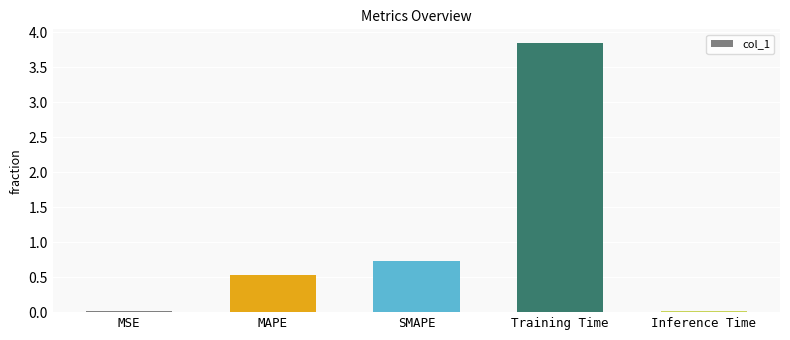

What is the label of the 3rd bar from the left?

SMAPE